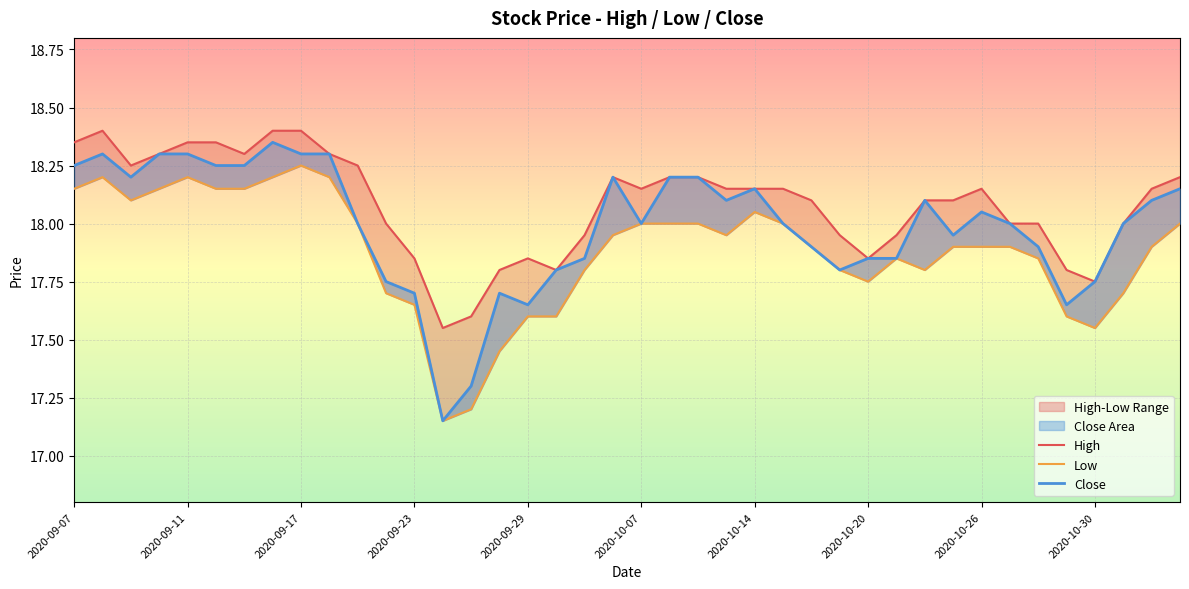

What is the difference between the Low values at 2020-10-30 and 37?

0.5